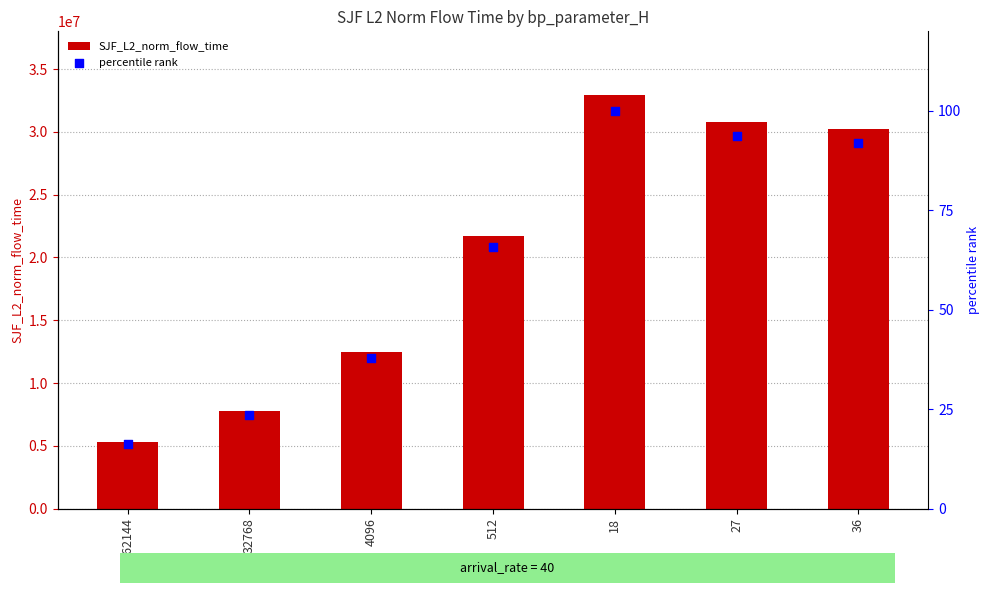

Which series has the largest total across all categories?

SJF_L2_norm_flow_time